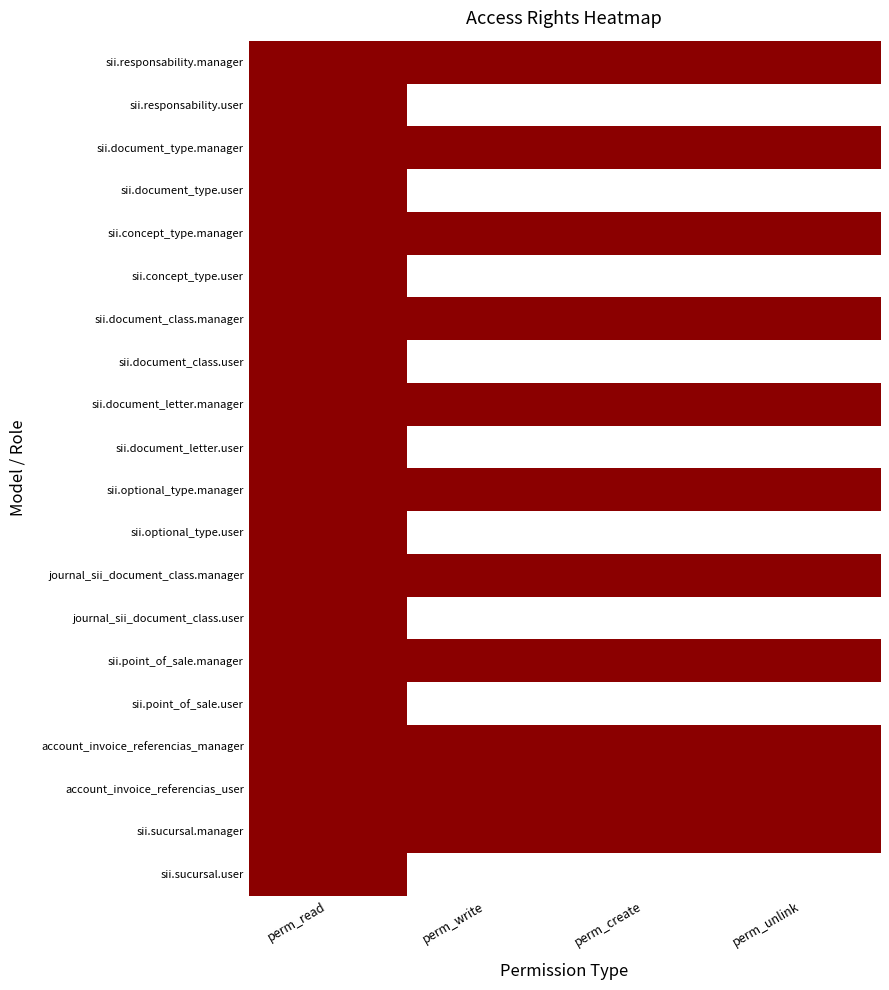

List the series in order of their peak value, lowest first.

sii.responsability.manager, sii.responsability.user, sii.document_type.manager, sii.document_type.user, sii.concept_type.manager, sii.concept_type.user, sii.document_class.manager, sii.document_class.user, sii.document_letter.manager, sii.document_letter.user, sii.optional_type.manager, sii.optional_type.user, journal_sii_document_class.manager, journal_sii_document_class.user, sii.point_of_sale.manager, sii.point_of_sale.user, account_invoice_referencias_manager, account_invoice_referencias_user, sii.sucursal.manager, sii.sucursal.user